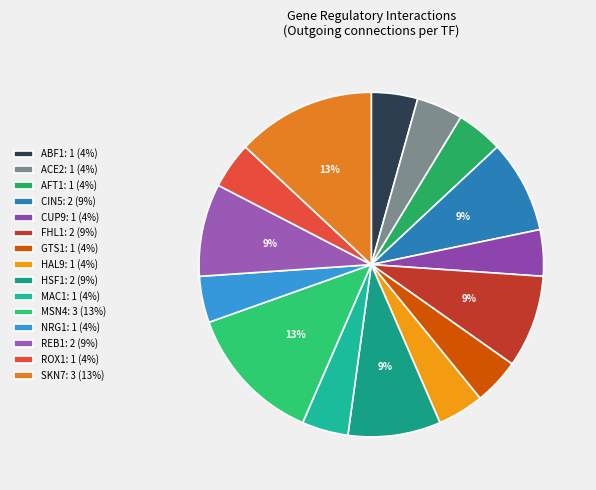

What percentage is the AFT1 slice, to the nearest percent?

4%